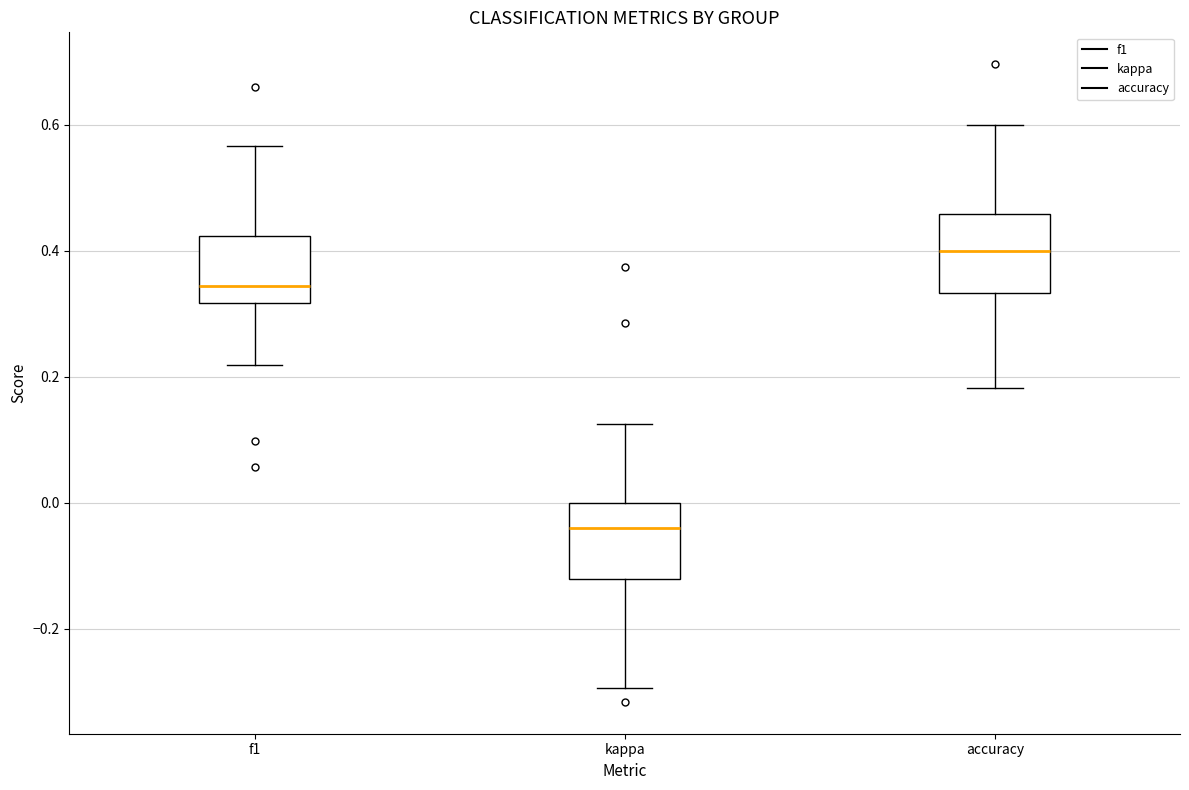

Reading left to right, read every box against the y-axis: the position of its median line, the range the box covers, and the ends of its whiskers. The values are not printed on the chart, so give them approximately, as read against the axis.

f1: median 0.34, box 0.32 to 0.42, whiskers 0.22 to 0.56
kappa: median -0.04, box -0.12 to 0.00, whiskers -0.30 to 0.12
accuracy: median 0.40, box 0.34 to 0.46, whiskers 0.18 to 0.60